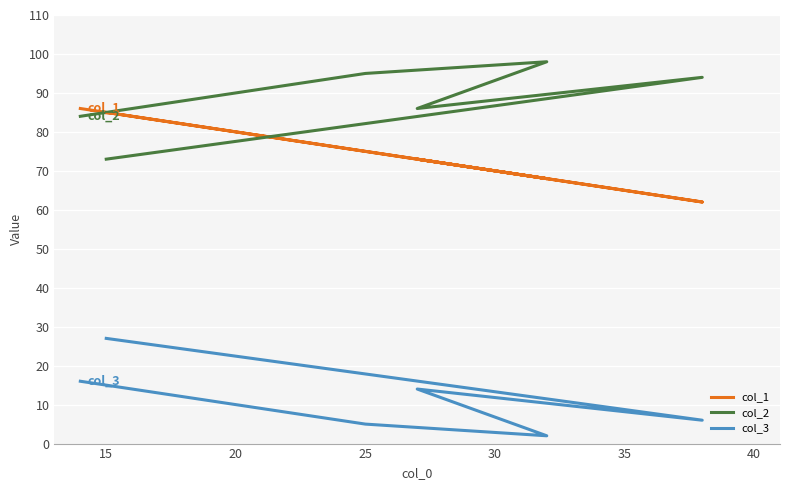

The value of col_1 at 25 is 116. True or false?

False